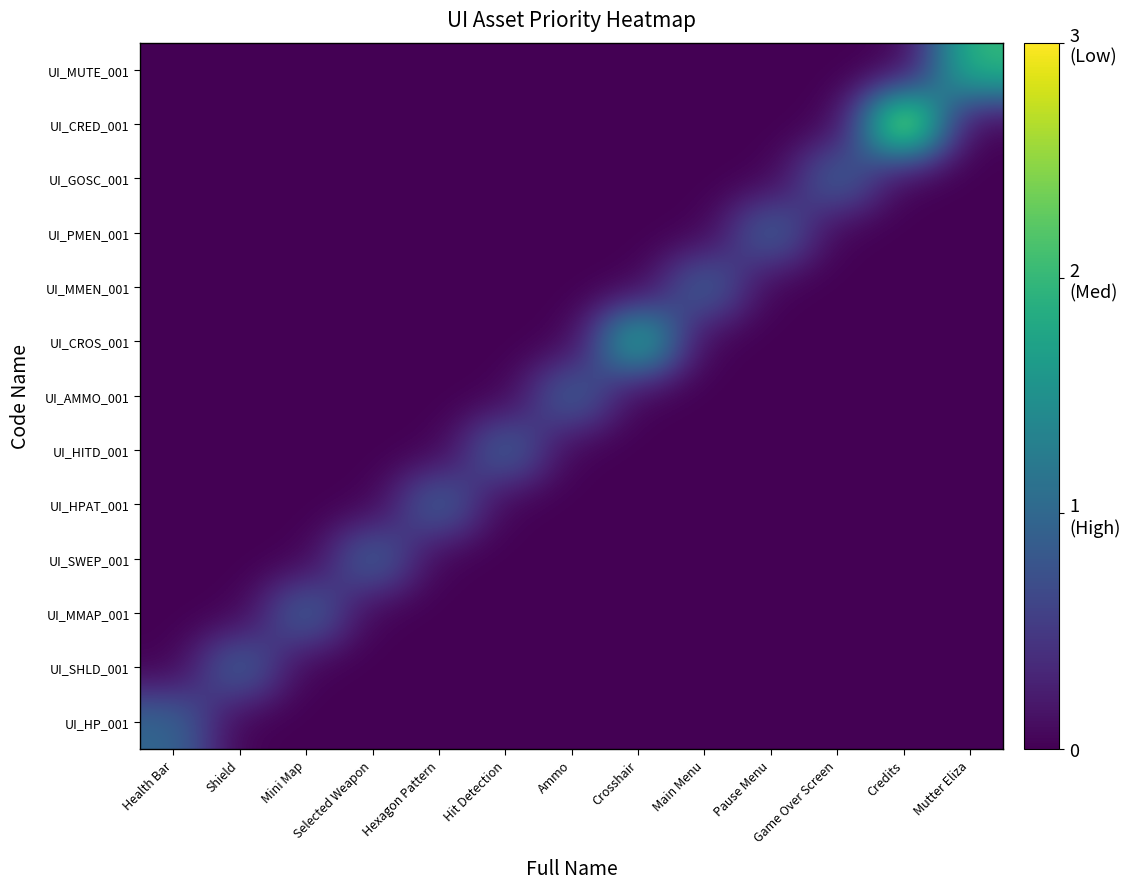

At Pause Menu, list the series in order from largest to smallest.

UI_PMEN_001, UI_HP_001, UI_SHLD_001, UI_MMAP_001, UI_SWEP_001, UI_HPAT_001, UI_HITD_001, UI_AMMO_001, UI_CROS_001, UI_MMEN_001, UI_GOSC_001, UI_CRED_001, UI_MUTE_001